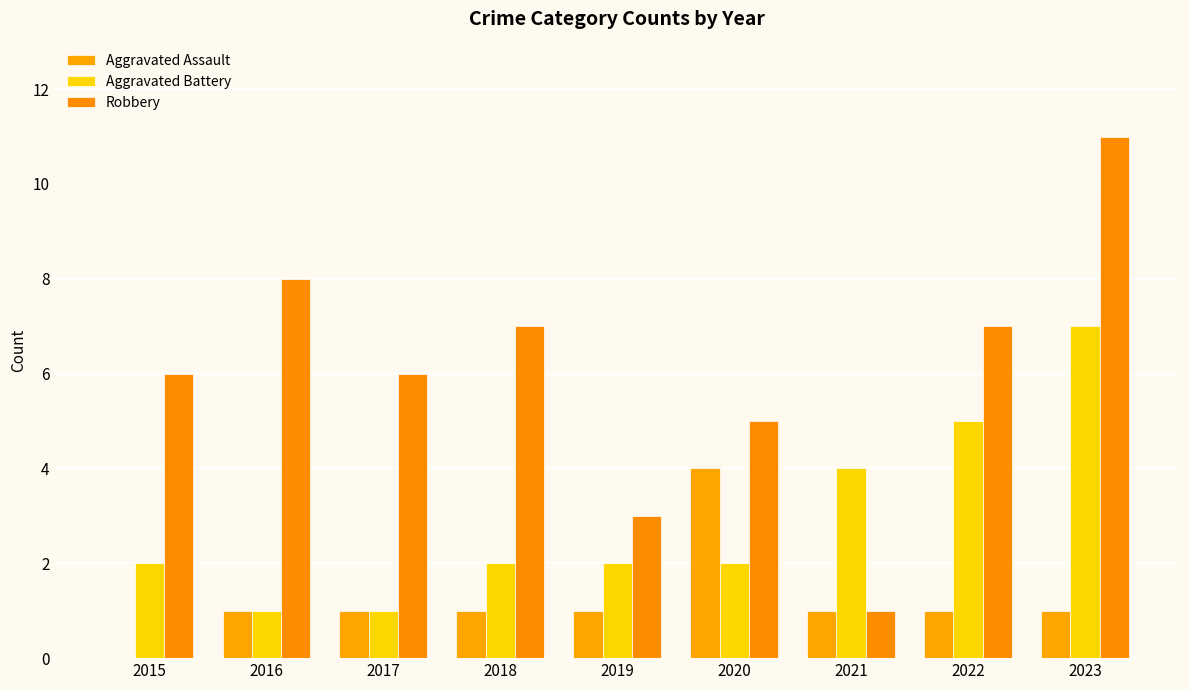

How many categories are shown in the chart?

9